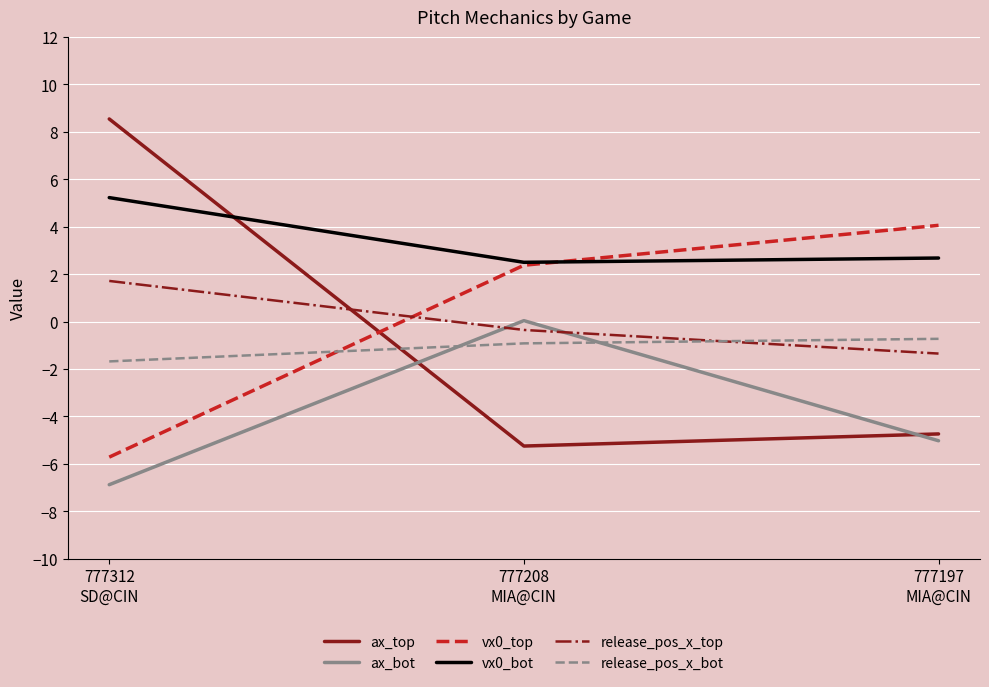

What is the maximum value for vx0_top?

4.1